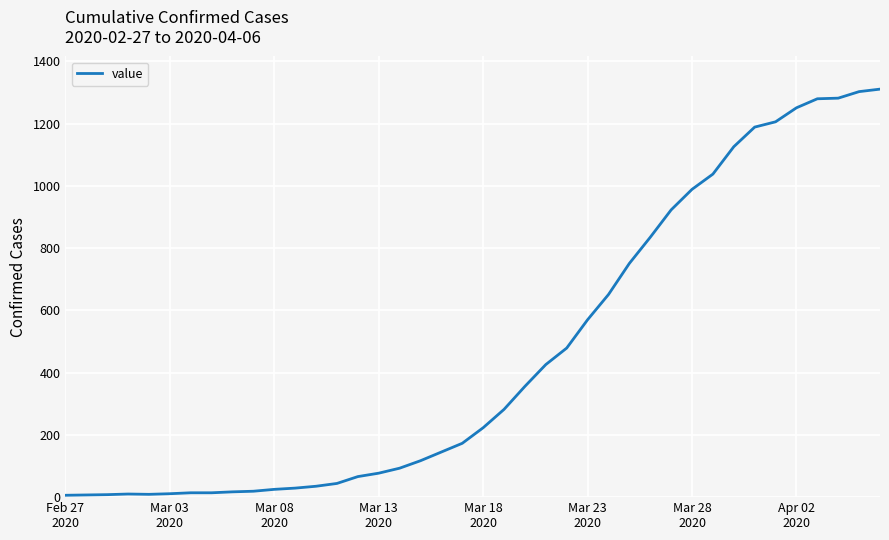

What is the greatest value displayed?

1311